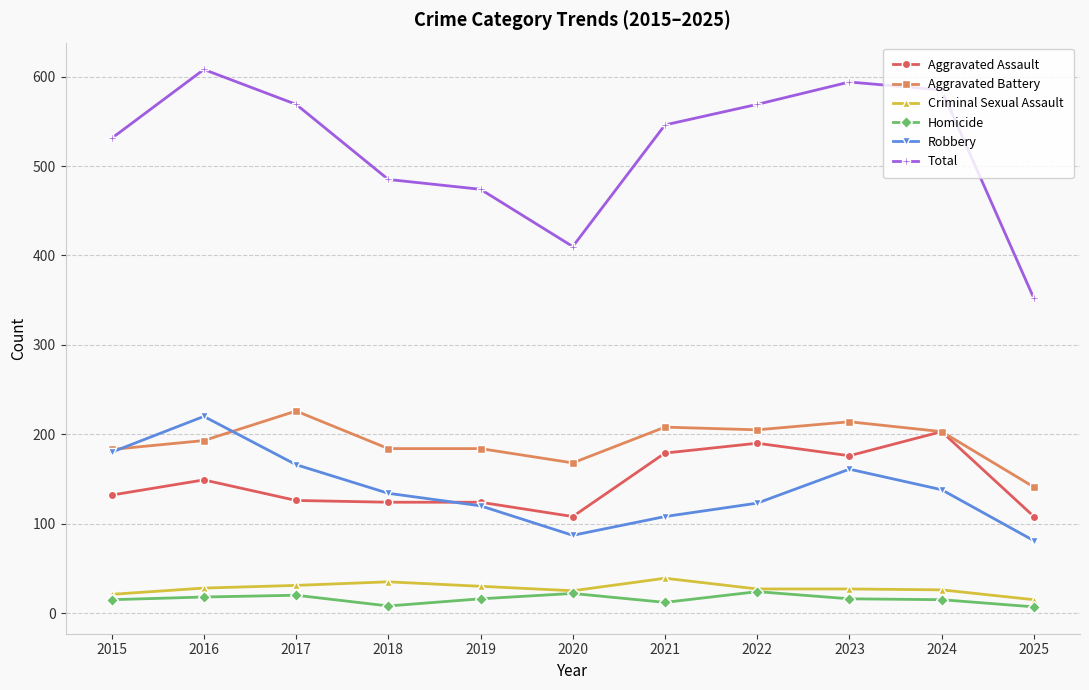

True or false: Homicide and Total intersect in this chart.

False